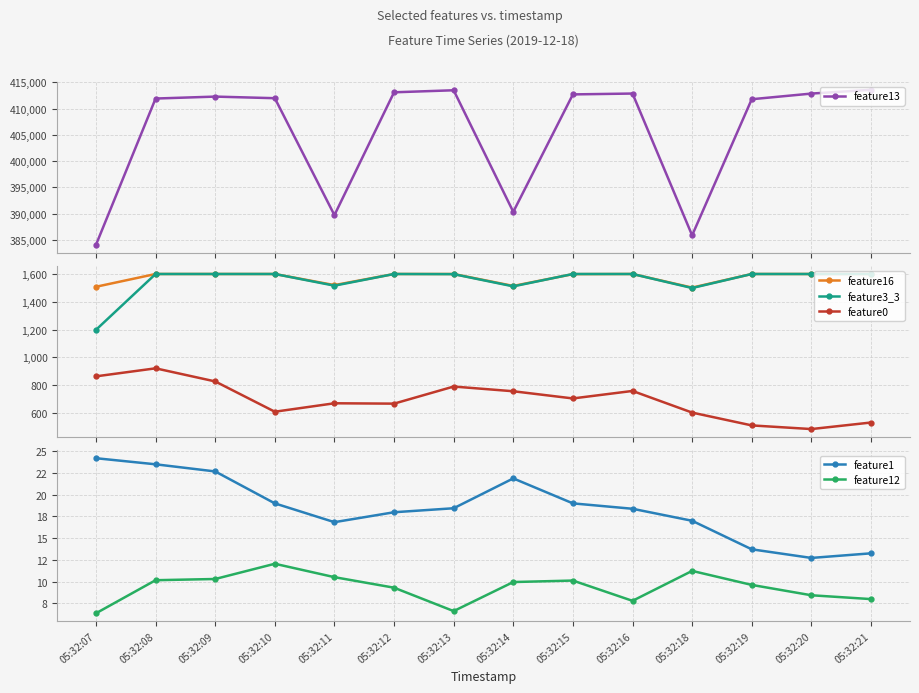

How many values in the feature3_3 series are below 1601?

5